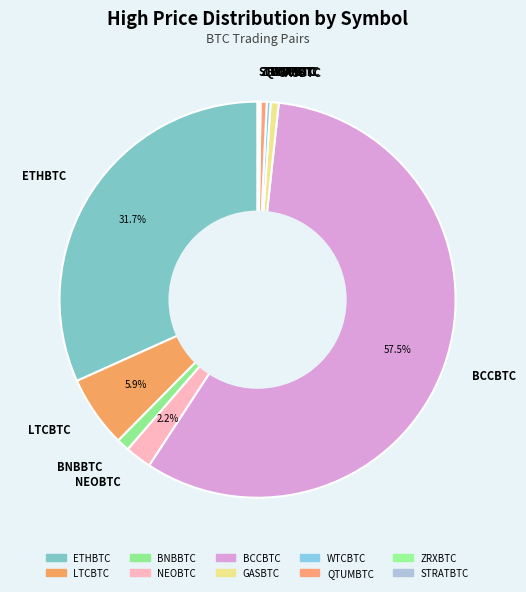

Combined, do ETHBTC and WTCBTC account for over 50%?

No